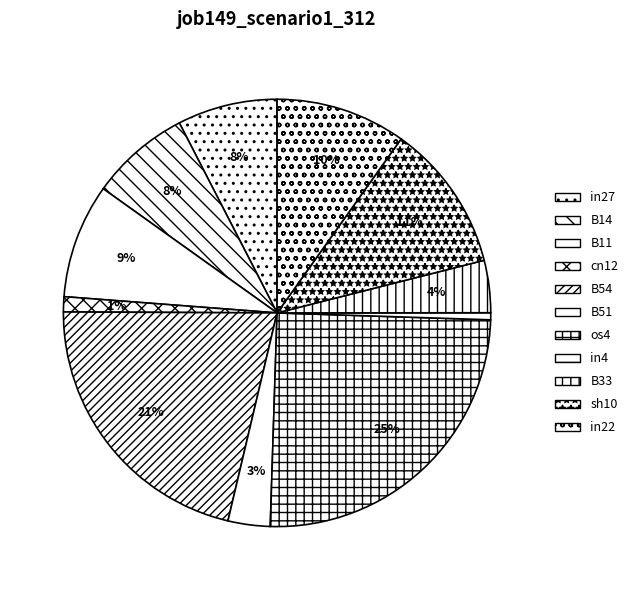

Count the number of slices in the pie.

11